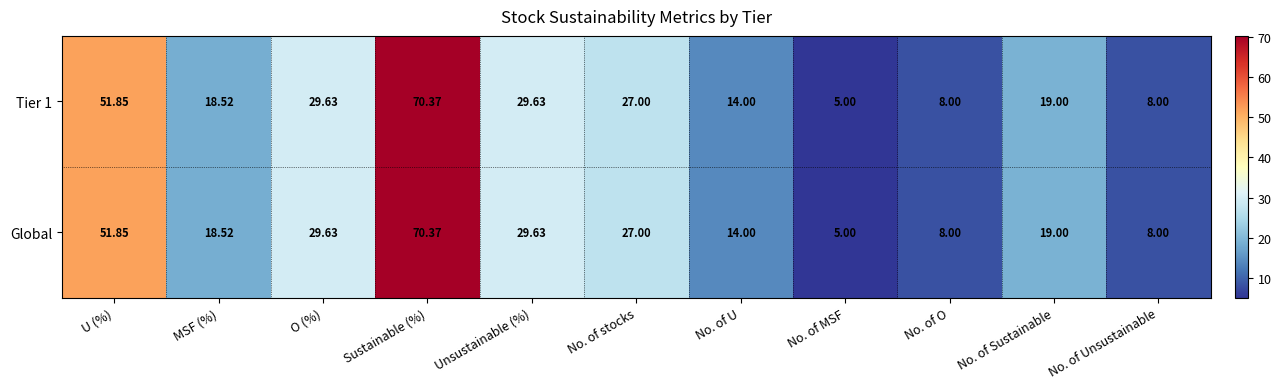

At which label does Global reach its peak?

Sustainable (%)